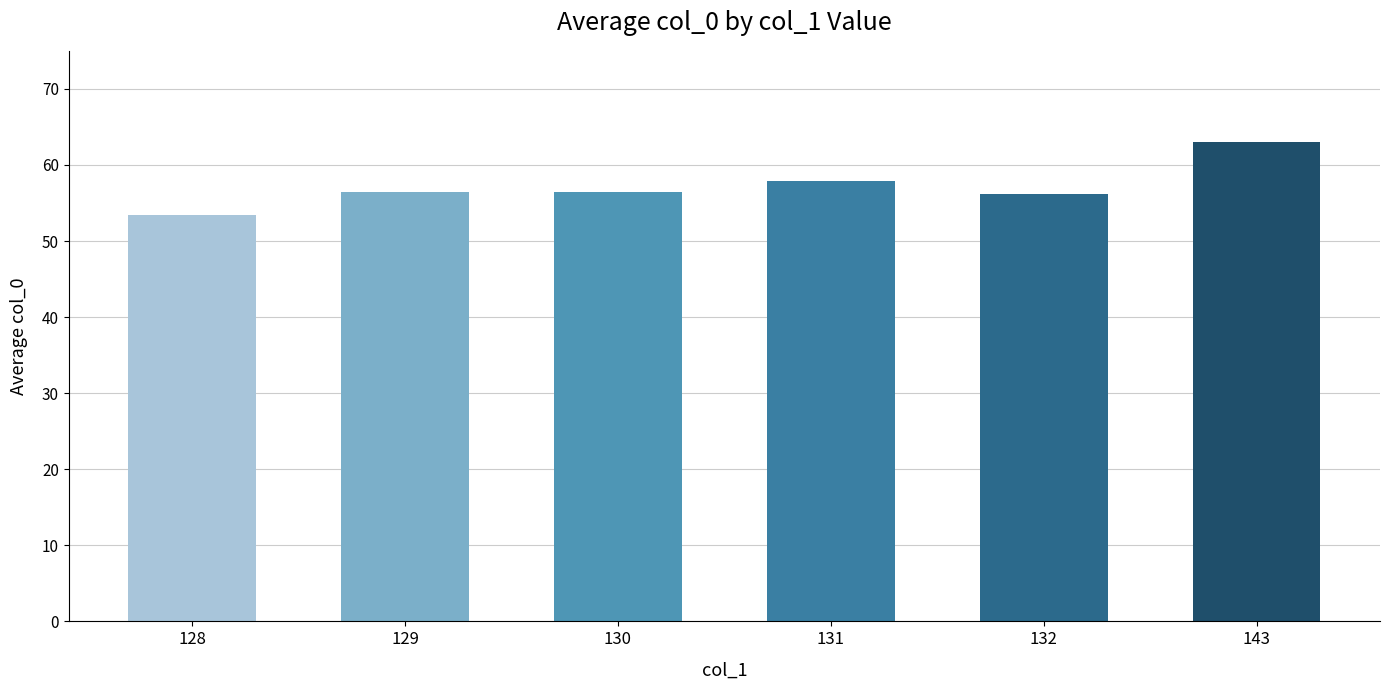

What is the change in value from 129 to 143?

+6.5